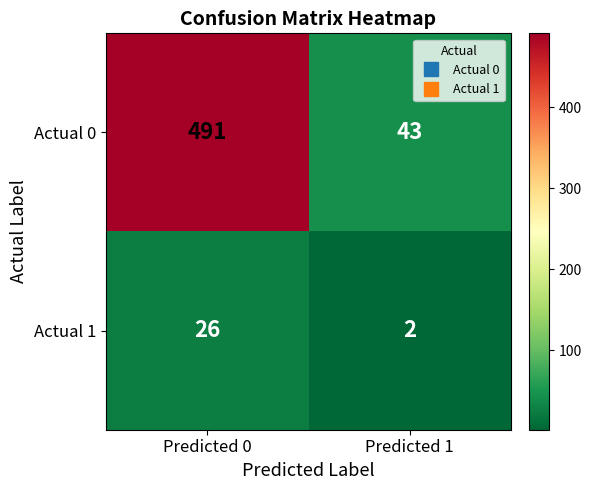

The Actual 0 series shows 491 at Predicted 0. True or false?

True